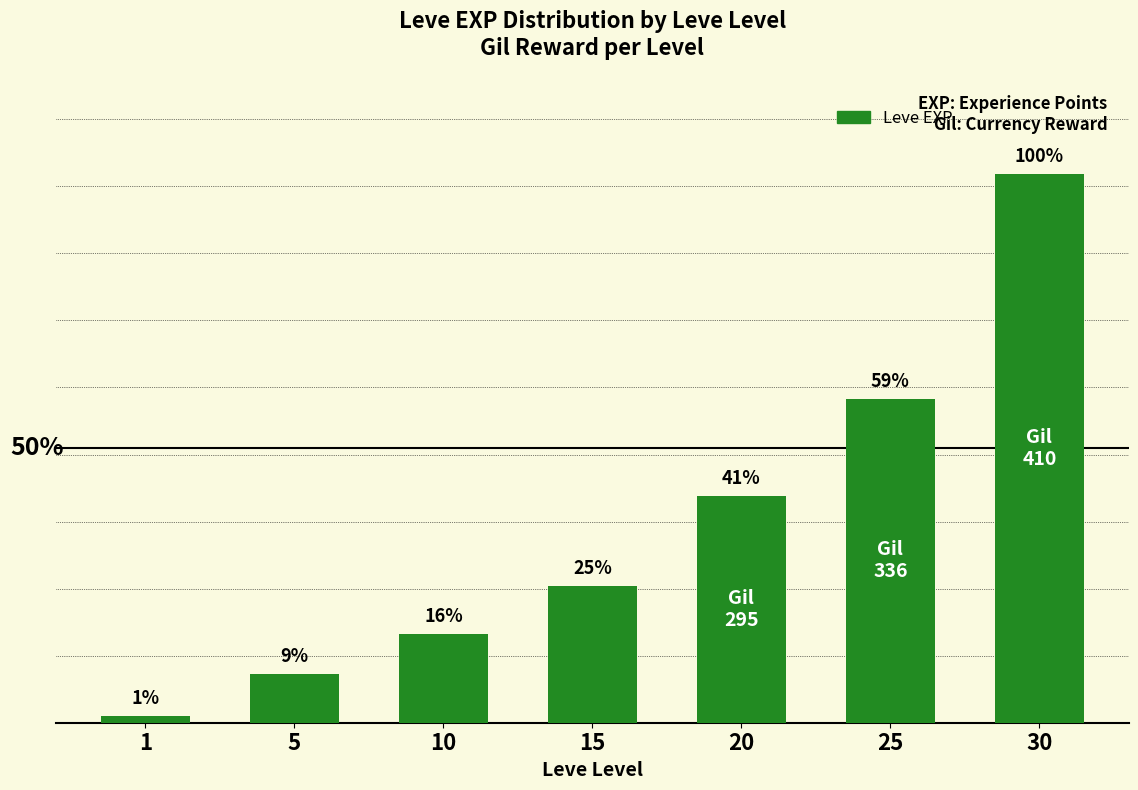

What is the value of the 6th bar from the left?

30820